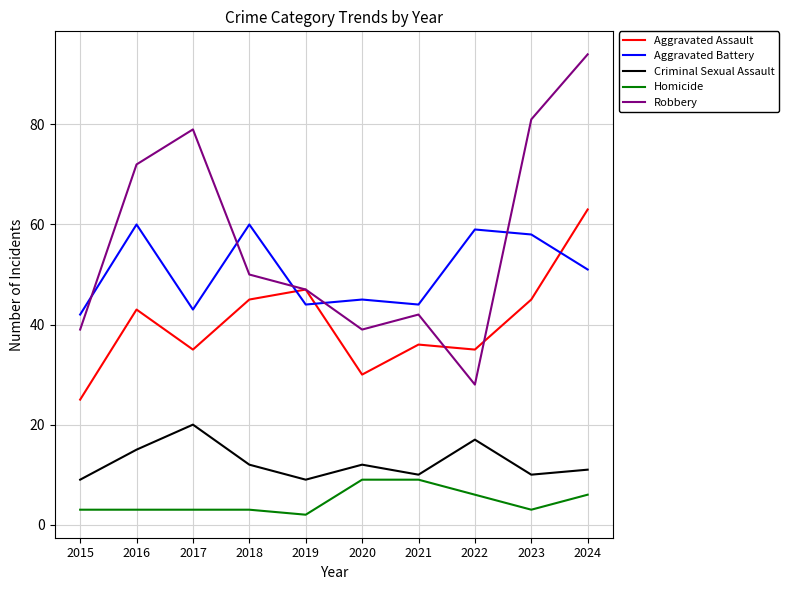

What is the difference between the maximum and minimum values in the Homicide series?

7